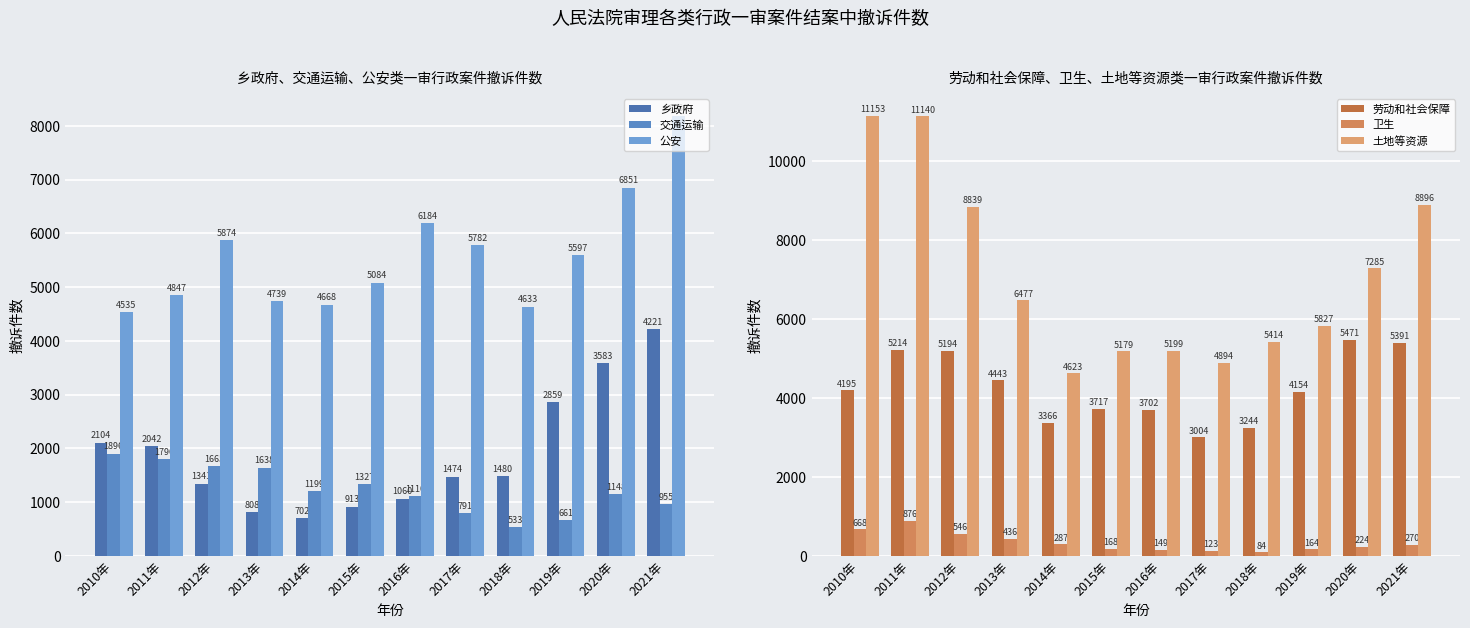

Reading left to right, what are all the values shown in this chart?

乡政府: 2010年=2104	2011年=2042	2012年=1341	2013年=808	2014年=702	2015年=913	2016年=1060	2017年=1474	2018年=1480	2019年=2859	2020年=3583	2021年=4221
交通运输: 2010年=1896	2011年=1796	2012年=1665	2013年=1638	2014年=1199	2015年=1327	2016年=1110	2017年=791	2018年=533	2019年=661	2020年=1148	2021年=955
公安: 2010年=4535	2011年=4847	2012年=5874	2013年=4739	2014年=4668	2015年=5084	2016年=6184	2017年=5782	2018年=4633	2019年=5597	2020年=6851	2021年=8189
劳动和社会保障: 2010年=4195	2011年=5214	2012年=5194	2013年=4443	2014年=3366	2015年=3717	2016年=3702	2017年=3004	2018年=3244	2019年=4154	2020年=5471	2021年=5391
卫生: 2010年=668	2011年=876	2012年=546	2013年=436	2014年=287	2015年=168	2016年=149	2017年=123	2018年=84	2019年=164	2020年=224	2021年=270
土地等资源: 2010年=11153	2011年=11140	2012年=8839	2013年=6477	2014年=4623	2015年=5179	2016年=5199	2017年=4894	2018年=5414	2019年=5827	2020年=7285	2021年=8896